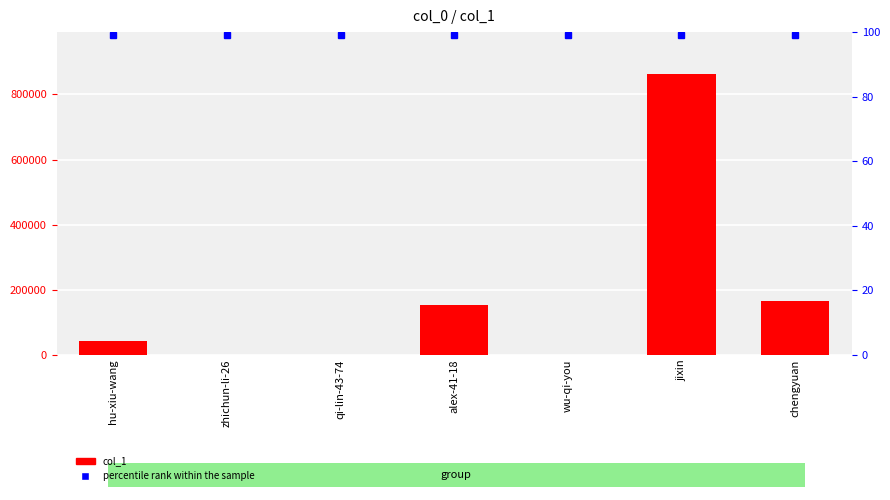

What is the maximum value shown in the chart?

861988